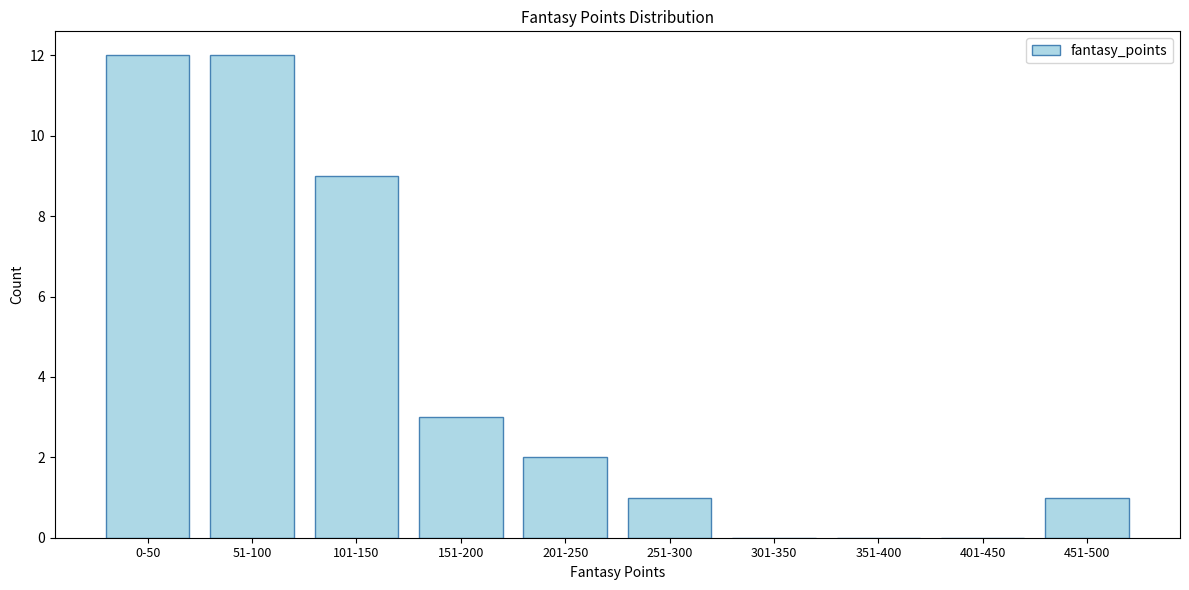

Reading left to right, extract all data points from this chart.

0-50=12	51-100=12	101-150=9	151-200=3	201-250=2	251-300=1	301-350=0	351-400=0	401-450=0	451-500=1